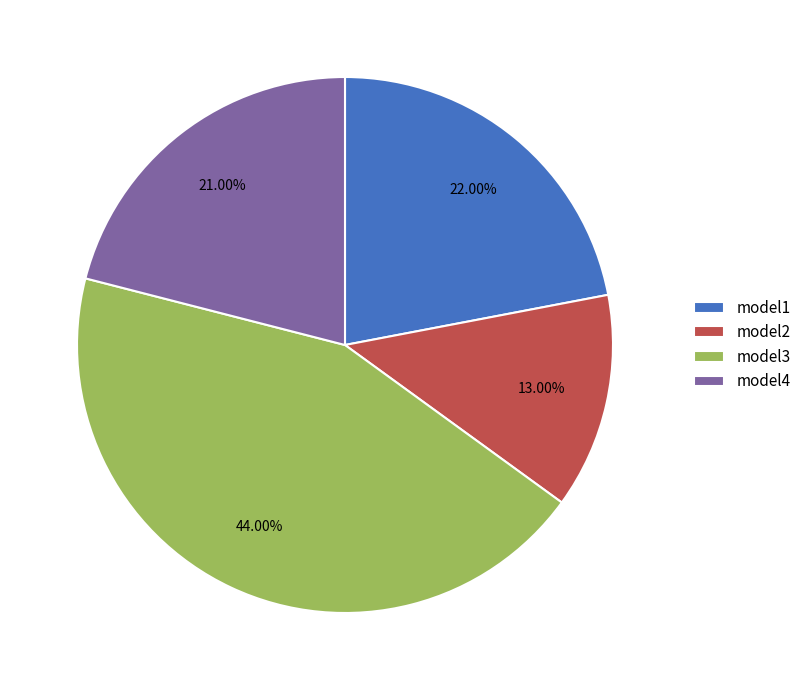

What is the largest slice in the pie chart?

model3